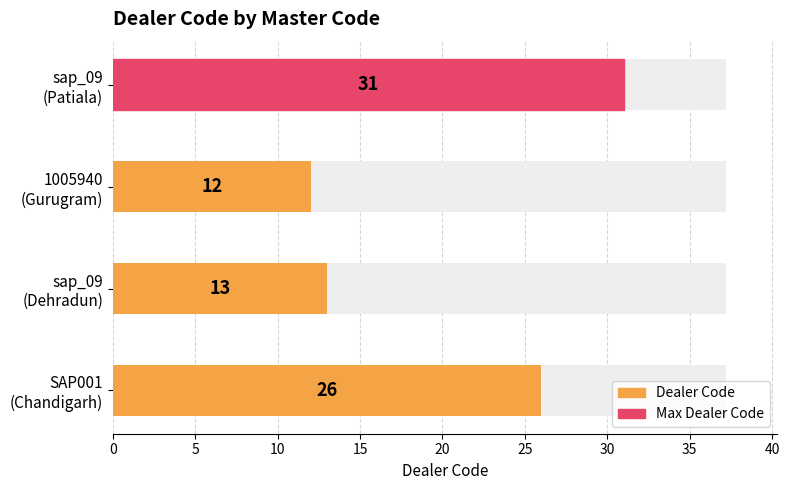

Reading right to left, transcribe all the data shown in this chart.

31	12	13	26